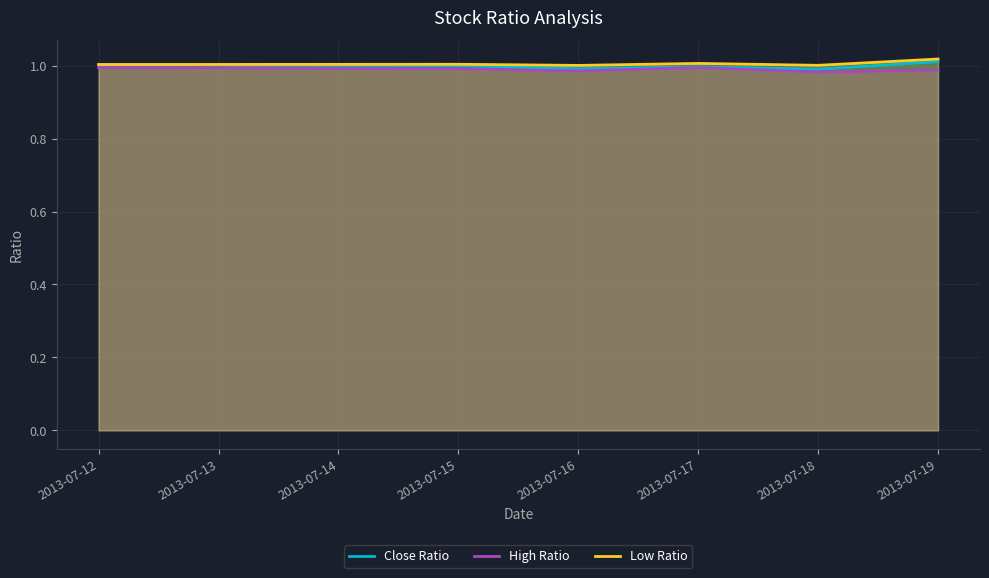

At how many categories does at least one series exceed 0?

6